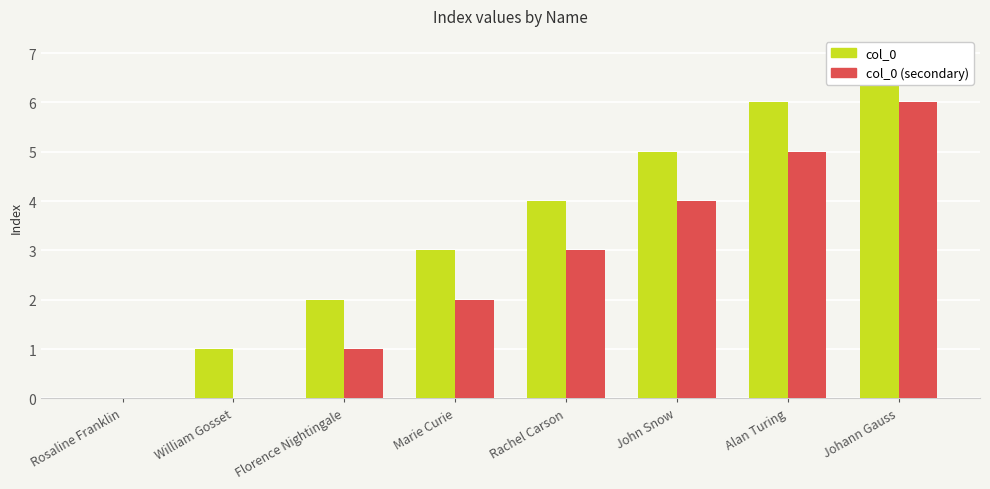

True or false: col_0 (secondary) has a value of 5 at Alan Turing.

True